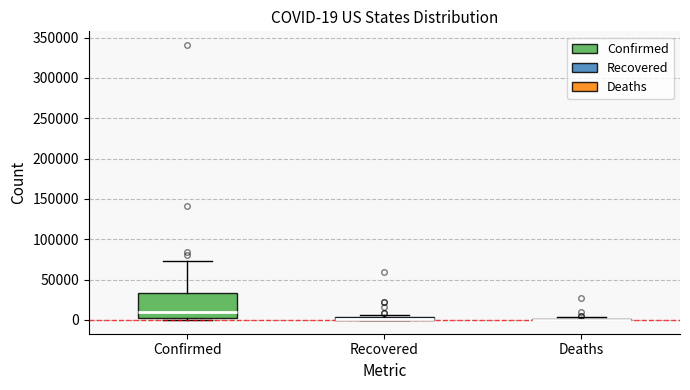

Which box is the tallest, from its lower edge to its upper edge?

Confirmed